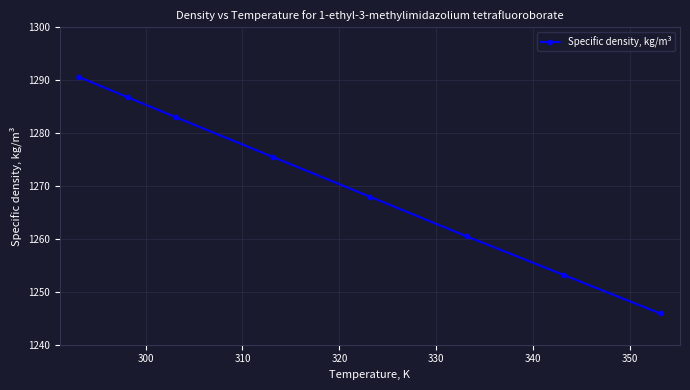

What is the value of the 1st point from the left?

1290.6